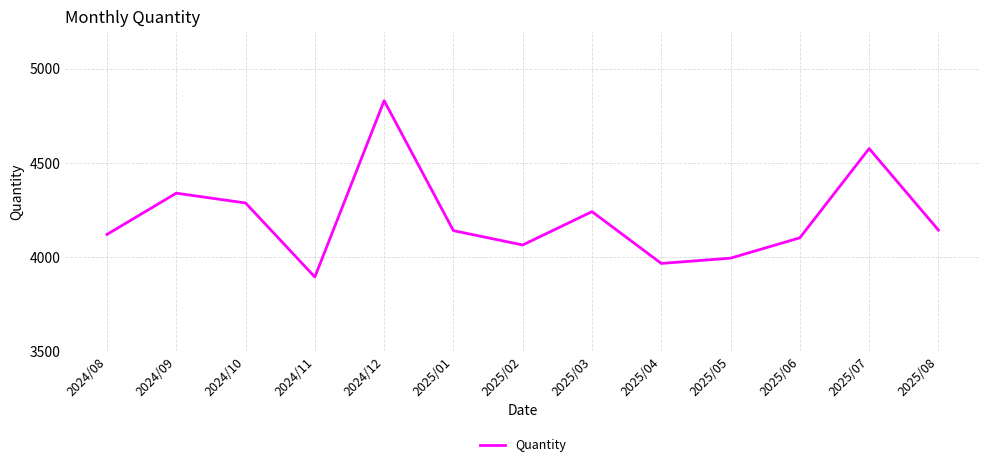

What is the ratio of the value at 2025/08 to the value at 2025/07?

0.9